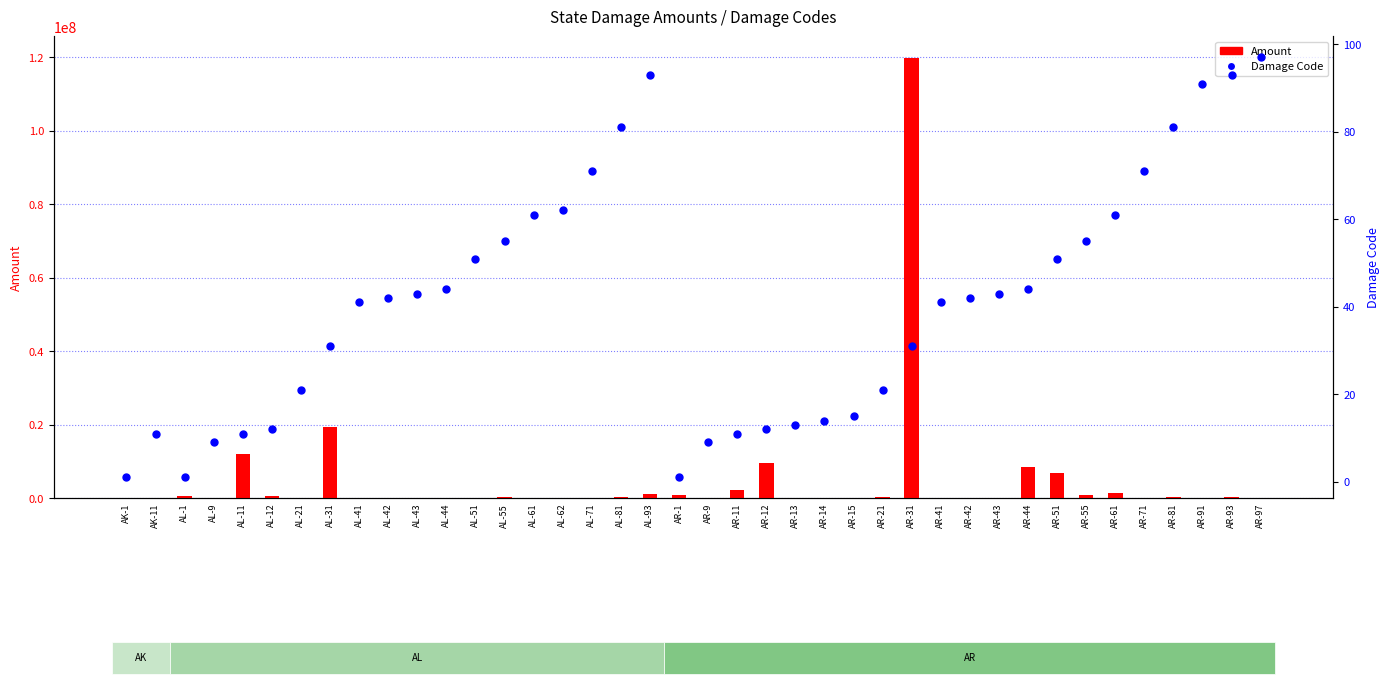

At which category is the sum across all series the highest?

AR-31